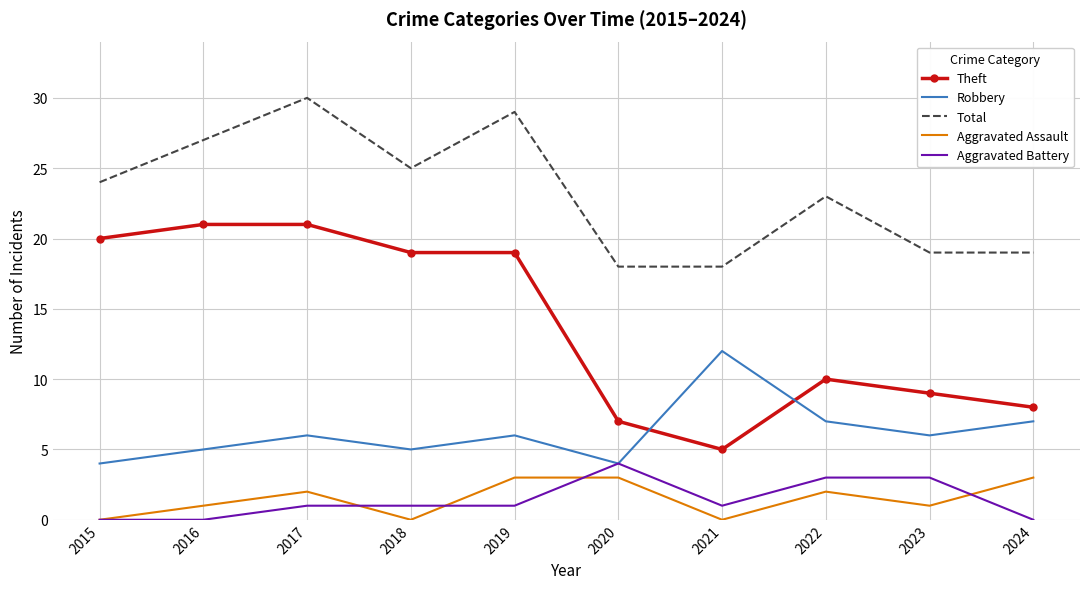

Is it true that Robbery equals 2 at 2023?

False